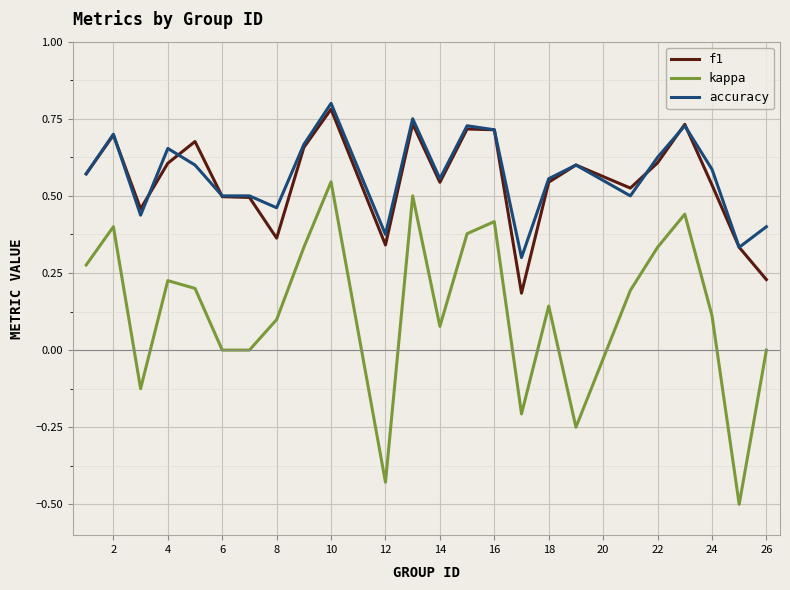

True or false: kappa and f1 cross at least once.

False